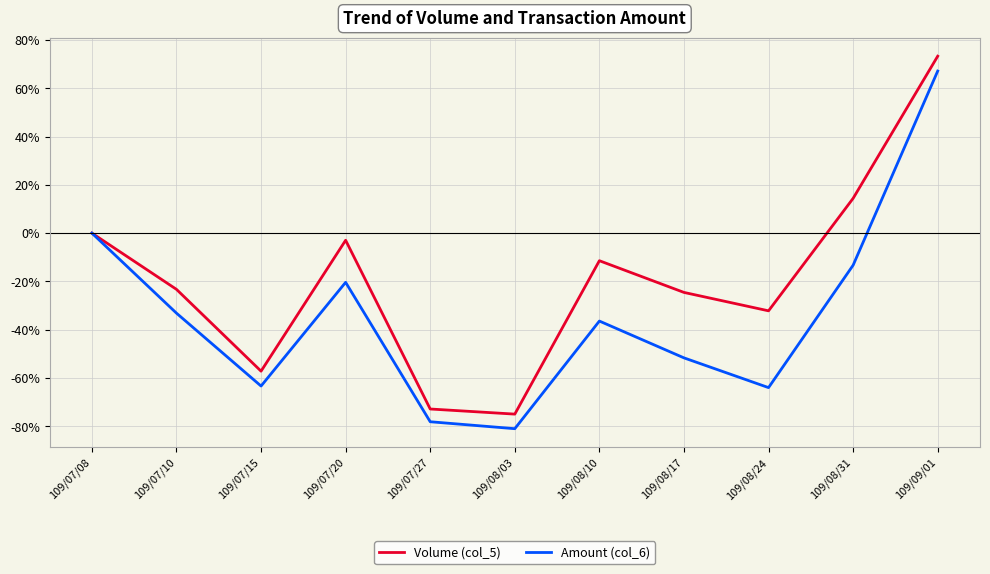

In Amount (col_6), how many points are higher than both neighbors (excluding endpoints)?

2